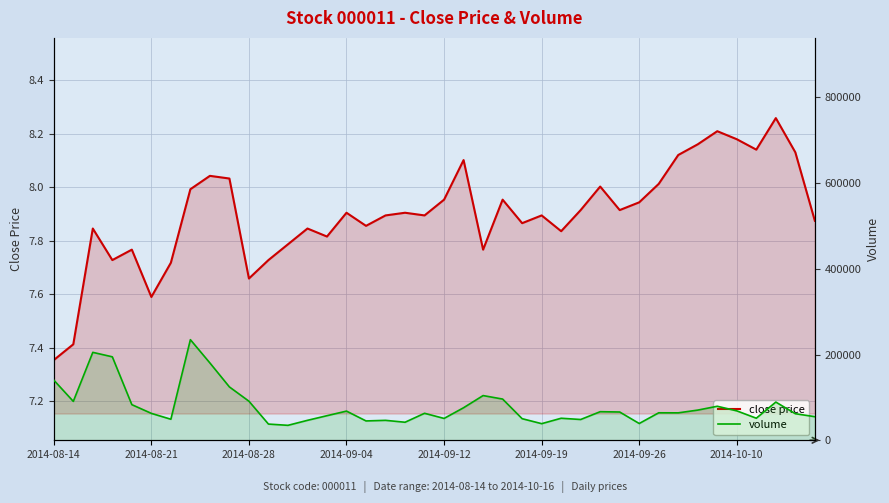

Reading left to right, transcribe all the data shown in this chart.

close price: 7.4	7.4	7.8	7.7	7.8	7.6	7.7	8.0	8.0	8.0	7.7	7.7	7.8	7.8	7.8	7.9	7.9	7.9	7.9	7.9	8.0	8.1	7.8	8.0	7.9	7.9	7.8	7.9	8.0	7.9	7.9	8.0	8.1	8.2	8.2	8.2	8.1	8.3	8.1	7.9
volume: 140384.0	90765.0	205111.0	194676.0	83113.0	62760.0	49070.0	234655.0	180374.0	124437.0	91163.0	37807.0	34872.0	46530.0	57349.0	68060.0	45114.0	46501.0	42070.0	62959.0	50953.0	75942.0	104290.0	96142.0	50377.0	38762.0	51395.0	48468.0	66681.0	65956.0	39132.0	64109.0	63983.0	70405.0	79348.0	68629.0	51472.0	89118.0	61993.0	55060.0